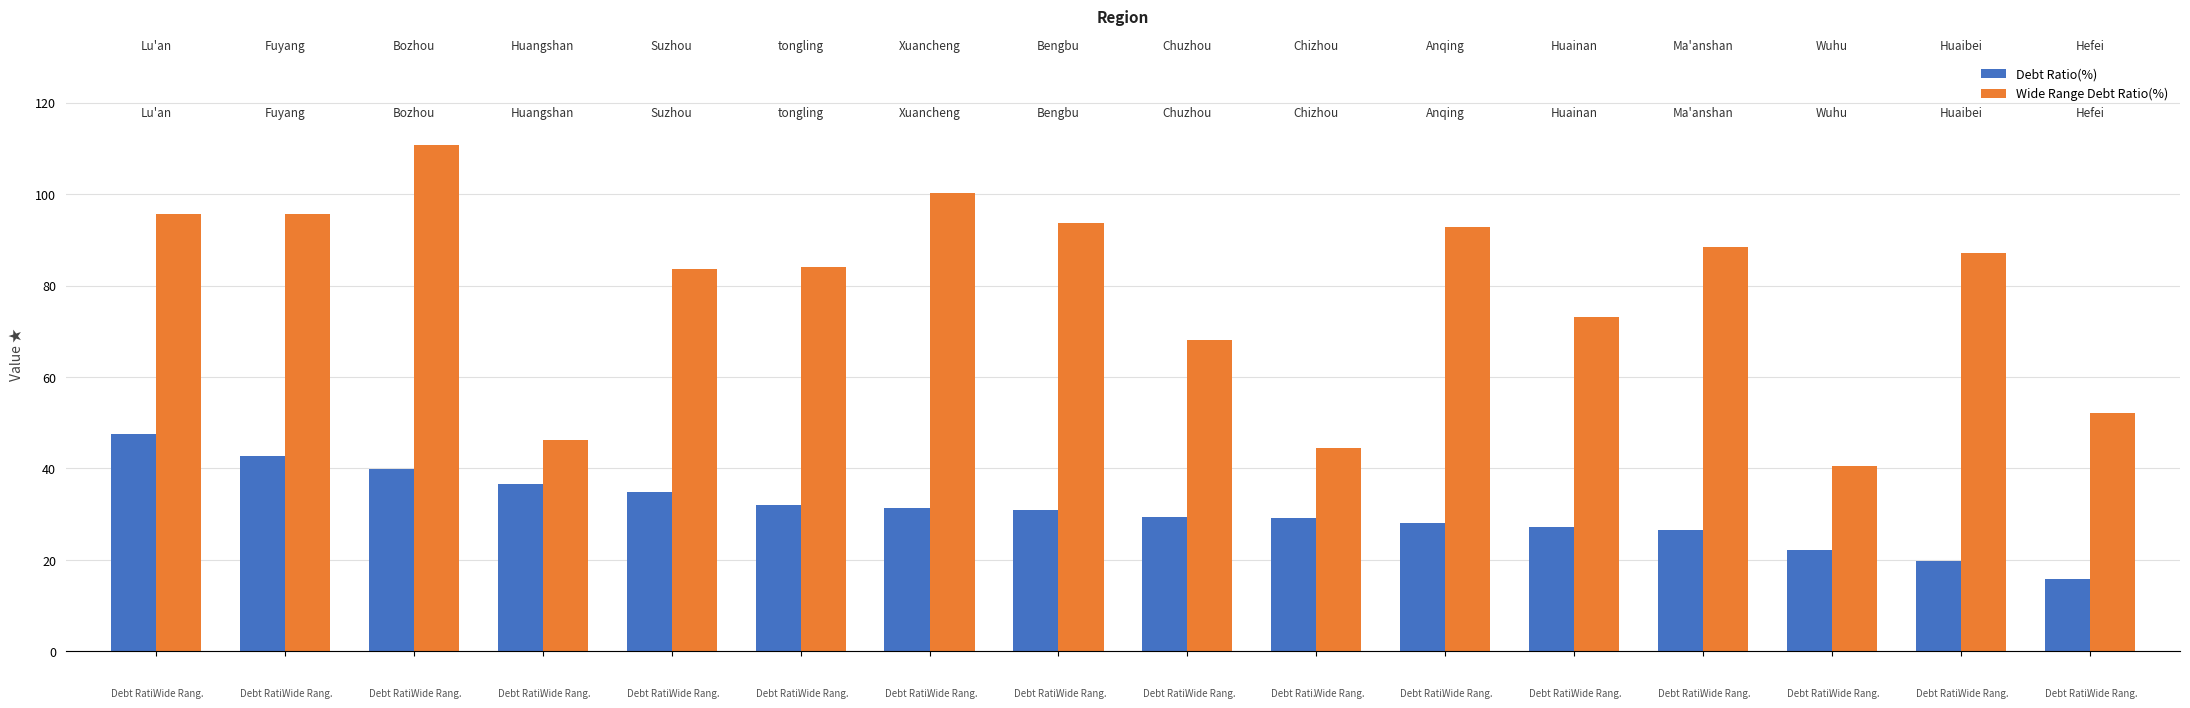

List the labels in order of Debt Ratio(%) value, largest first.

Lu'an, Fuyang, Bozhou, Huangshan, Suzhou, tongling, Xuancheng, Bengbu, Chuzhou, Chizhou, Anqing, Huainan, Ma'anshan, Wuhu, Huaibei, Hefei